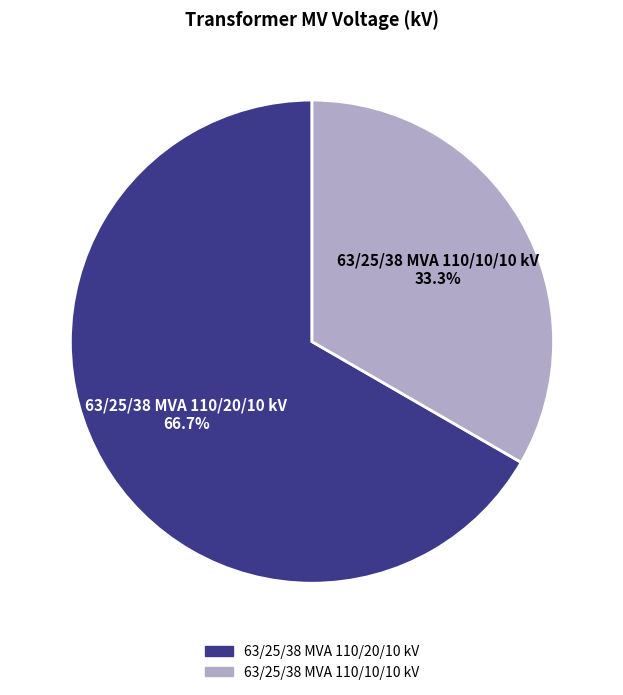

To the nearest percent, what percentage of the pie is 63/25/38 MVA 110/10/10 kV?

33%